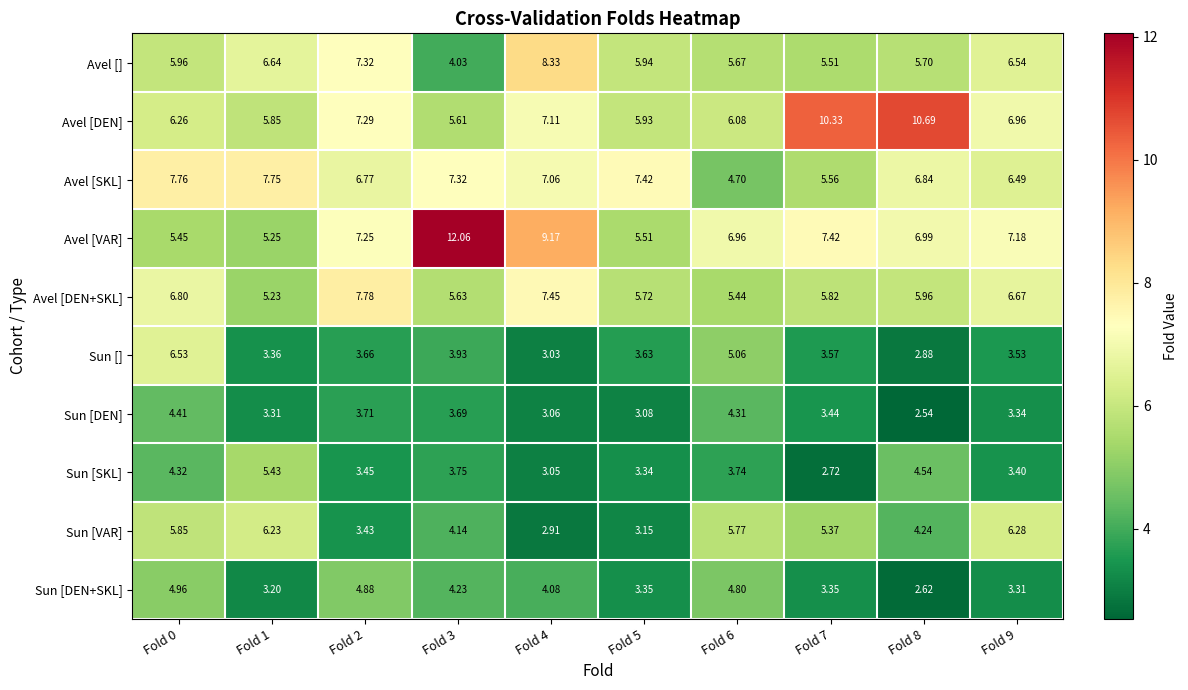

Between Fold 2 and Fold 9, which series saw the biggest shift?

Sun [VAR]